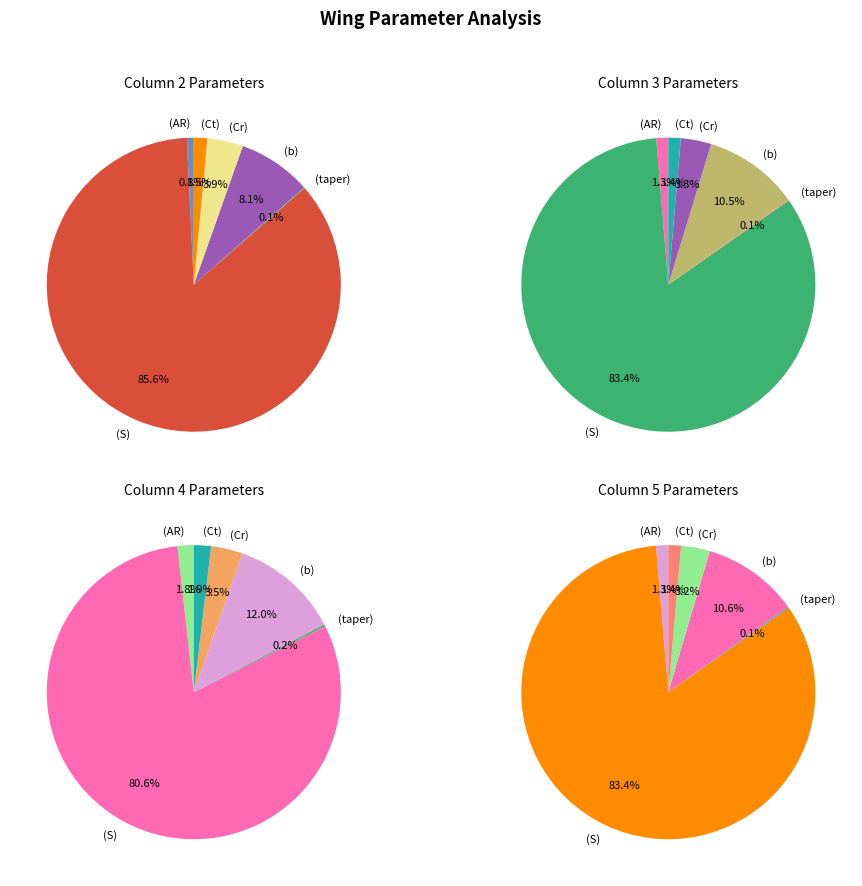

True or false: S accounts for 16% of the total.

False